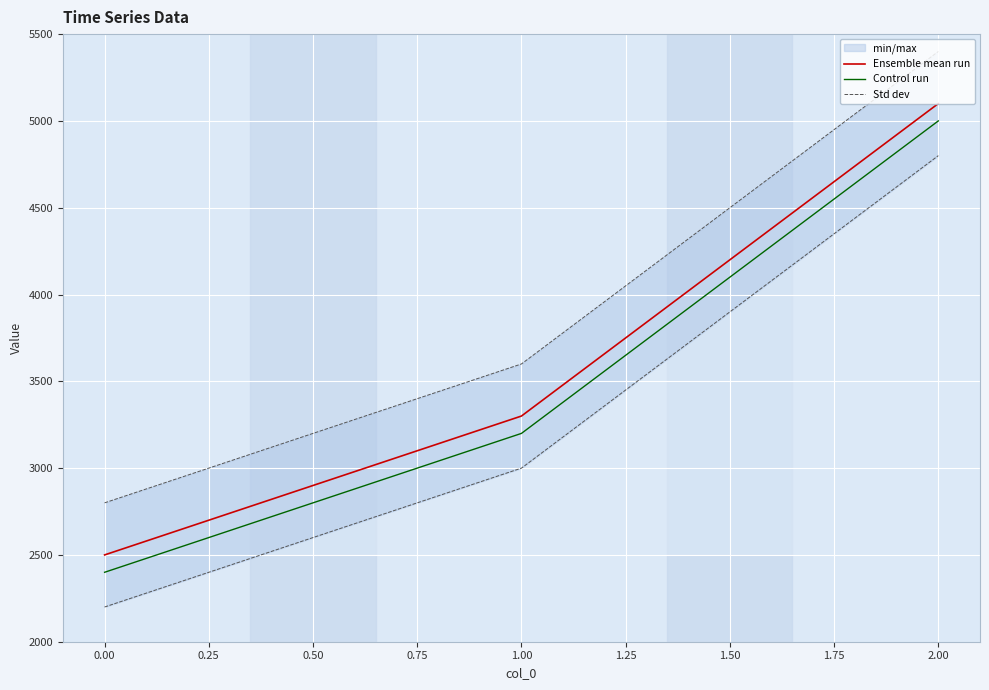

The Ensemble mean run series shows 5100 at 2.00. True or false?

True